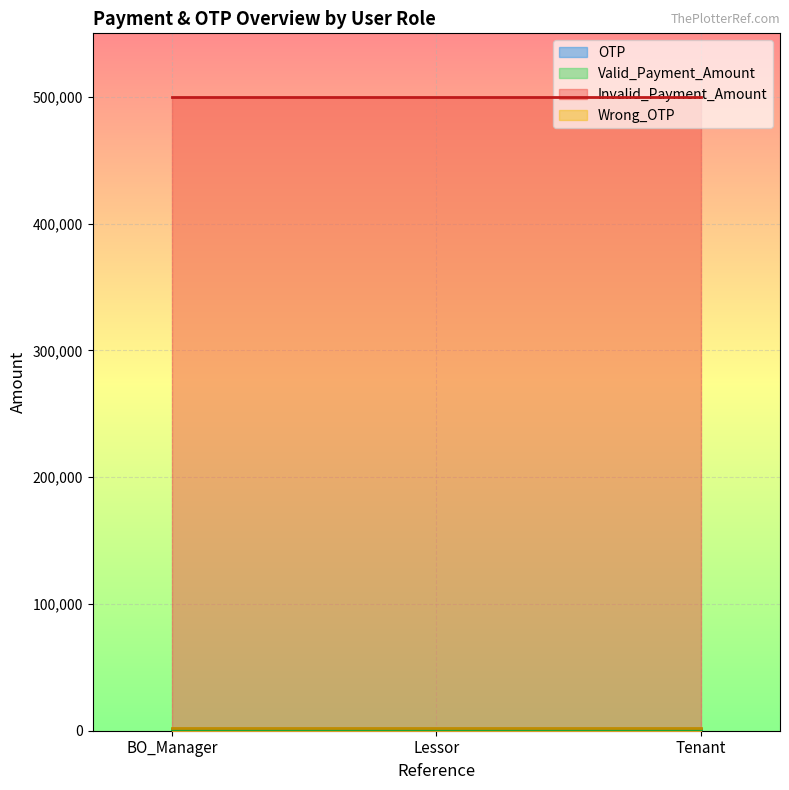

Reading right to left, what are all the values shown in this chart?

OTP: Tenant=1234	Lessor=1234	BO_Manager=1234
Valid_Payment_Amount: Tenant=500	Lessor=500	BO_Manager=500
Invalid_Payment_Amount: Tenant=500000	Lessor=500000	BO_Manager=500000
Wrong_OTP: Tenant=2222	Lessor=2222	BO_Manager=2222